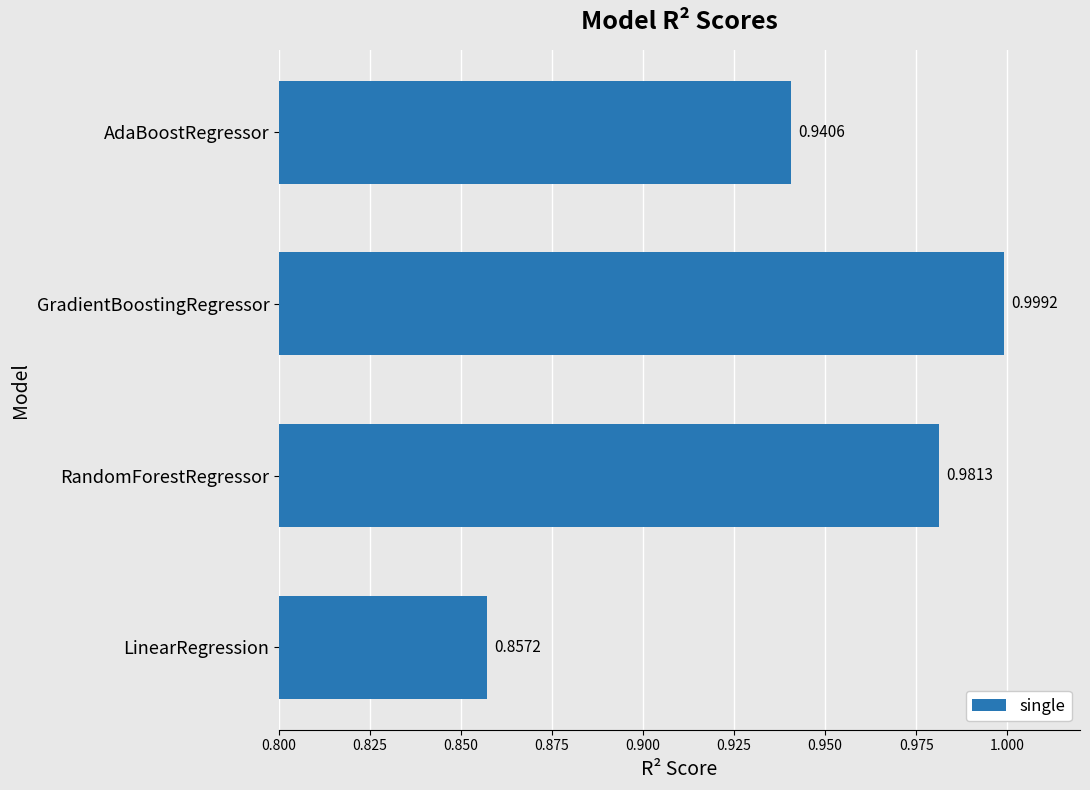

At which category does the chart reach its minimum across all series?

LinearRegression